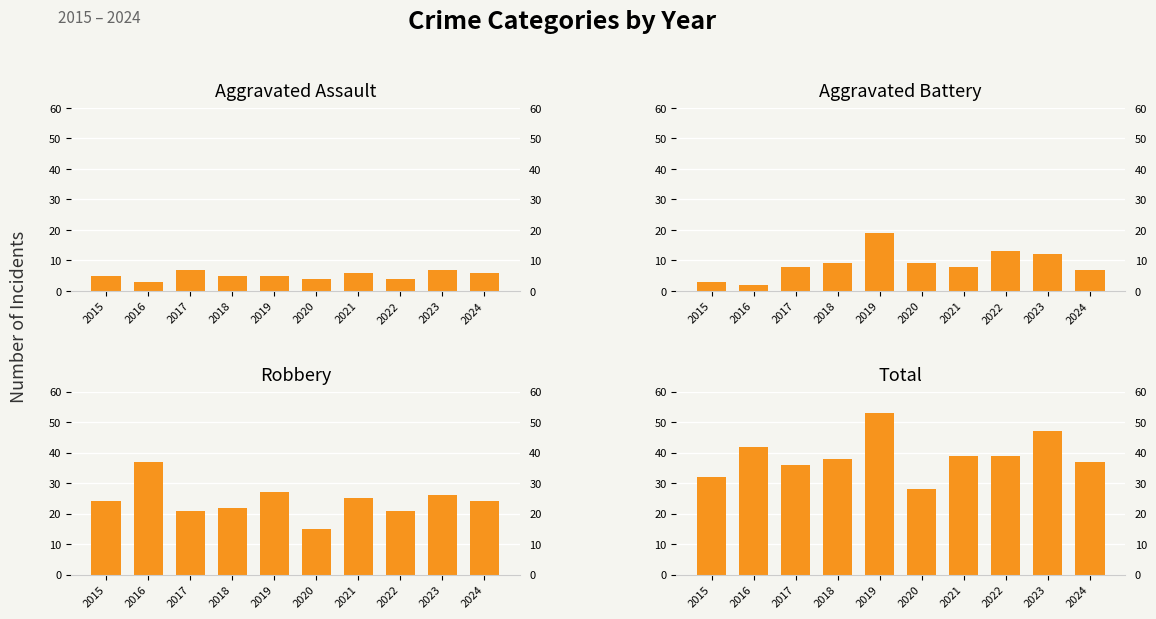

How many bars are there in total?

40